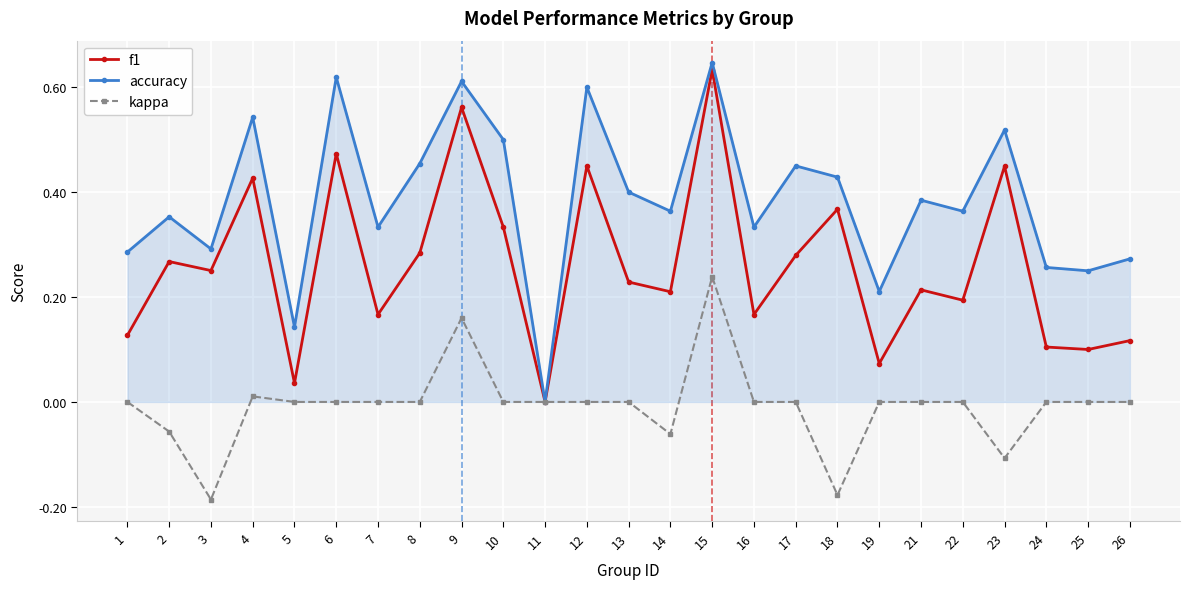

What is the sum of the accuracy values at 6 and 10?

1.1